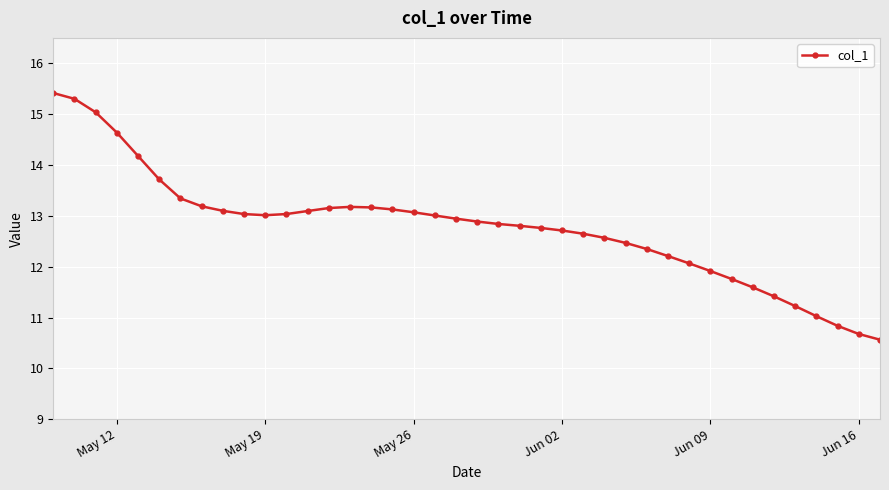

How many lines are shown in the chart?

1